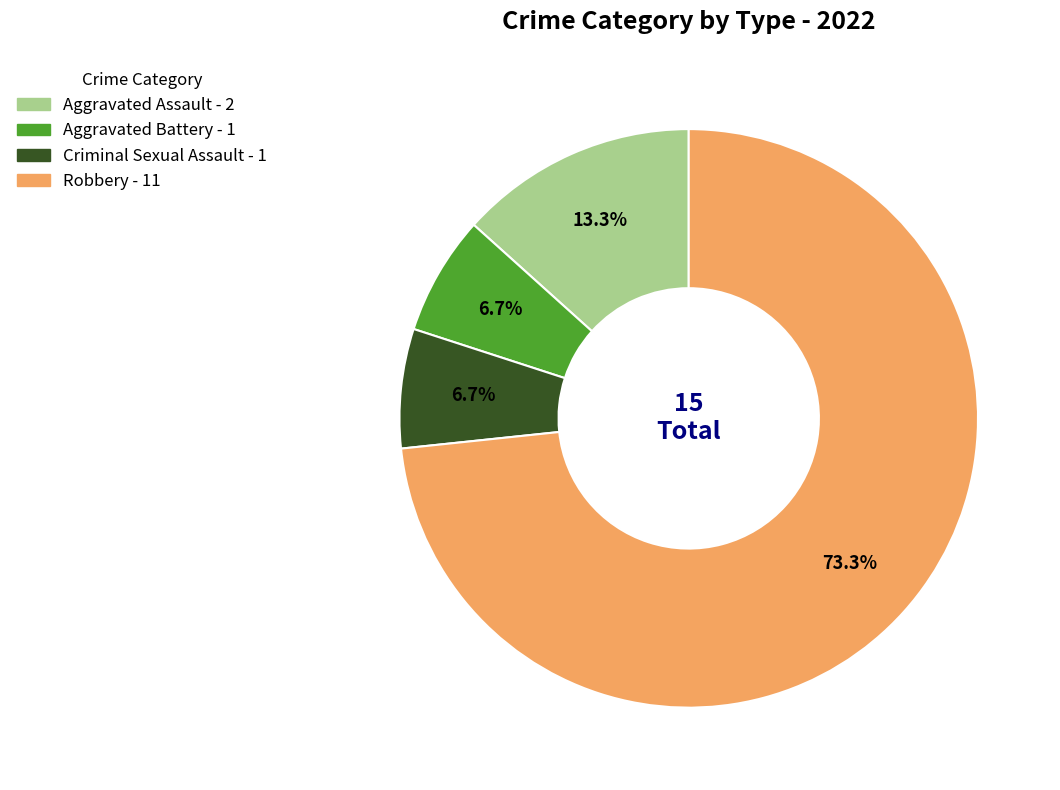

Which slice is the largest?

Robbery